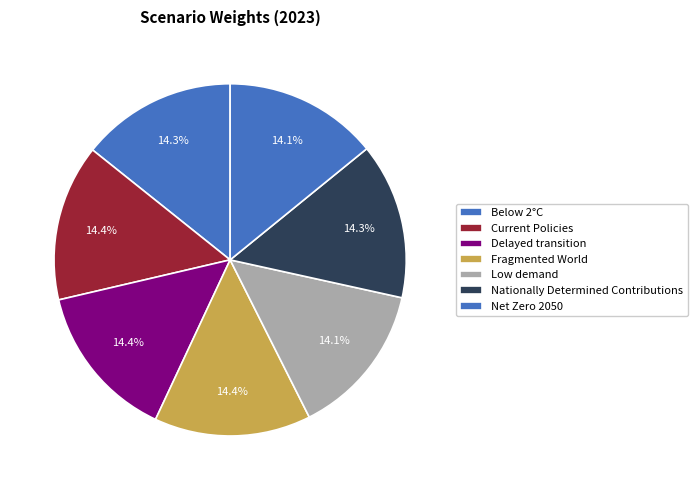

Which category has the biggest portion of the pie?

Fragmented World